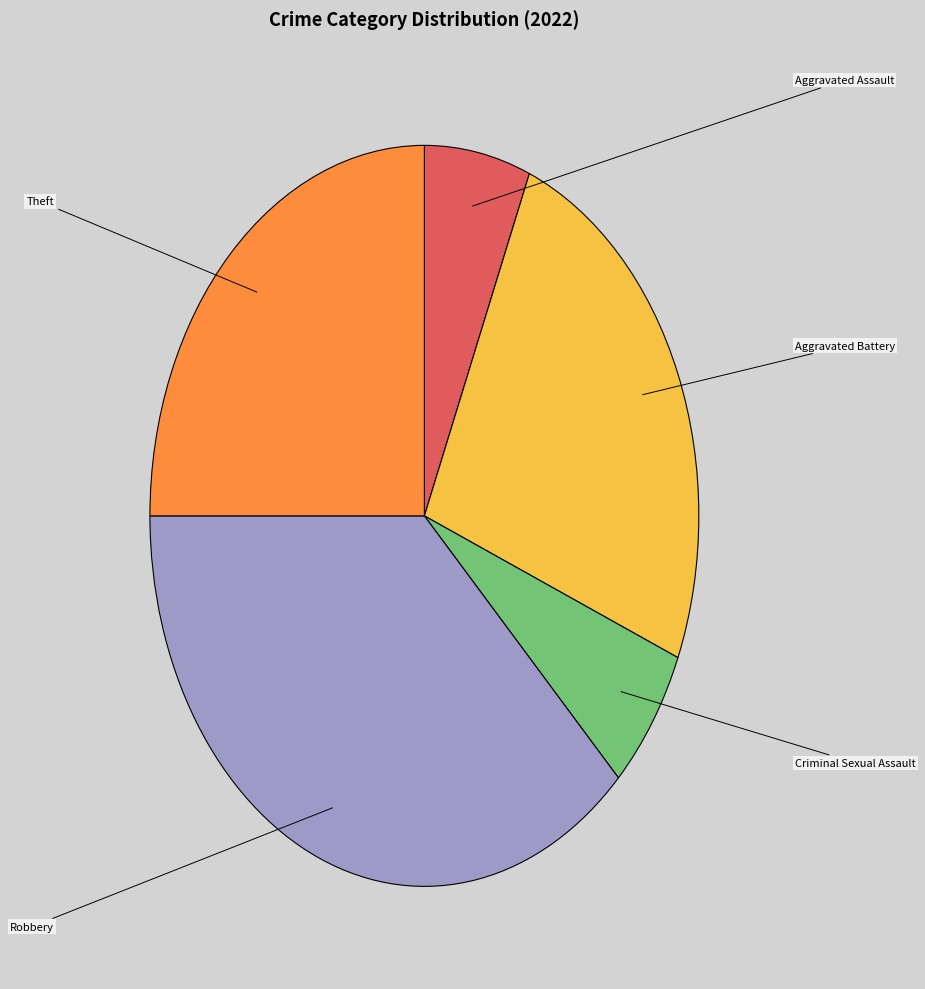

Does any single category account for the majority?

No